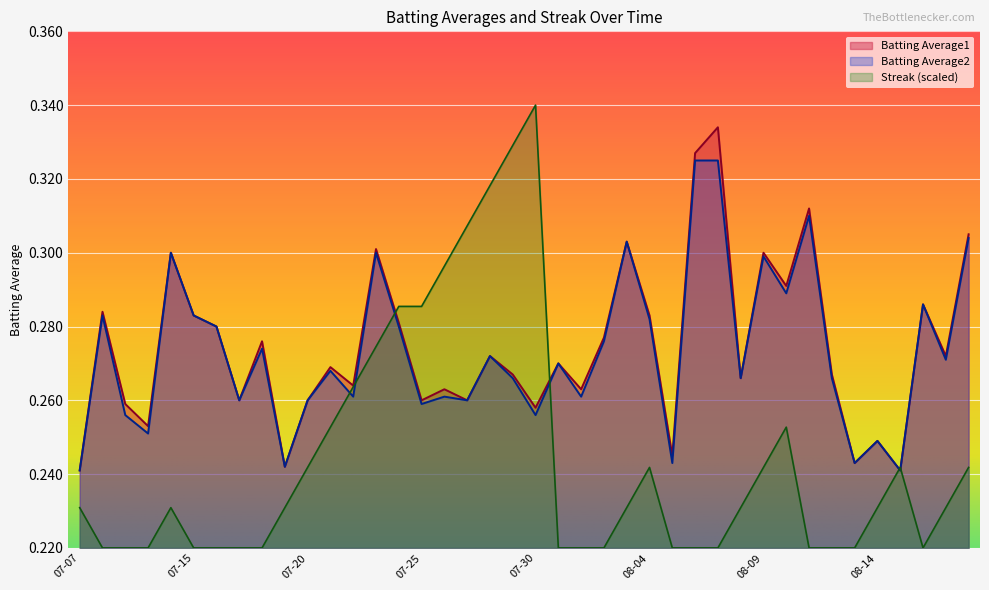

How many Streak values are between 0 and 1?

40